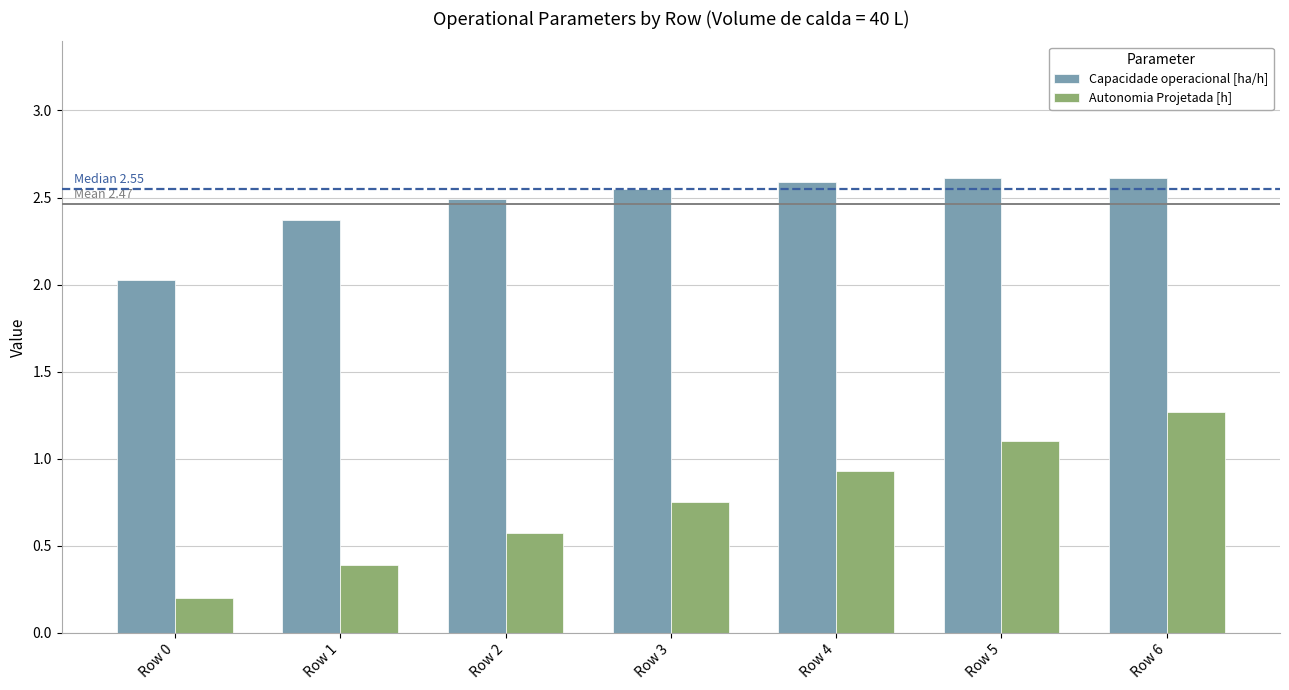

What is the average value of the Autonomia Projetada [h] series?

0.7